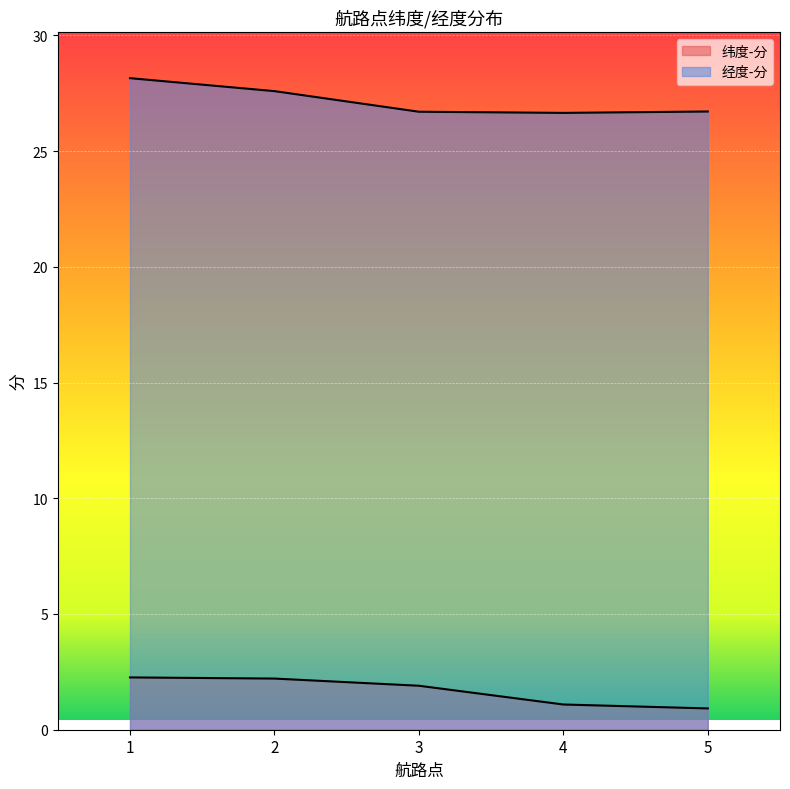

What is the difference between the highest and lowest values at 3?

24.8